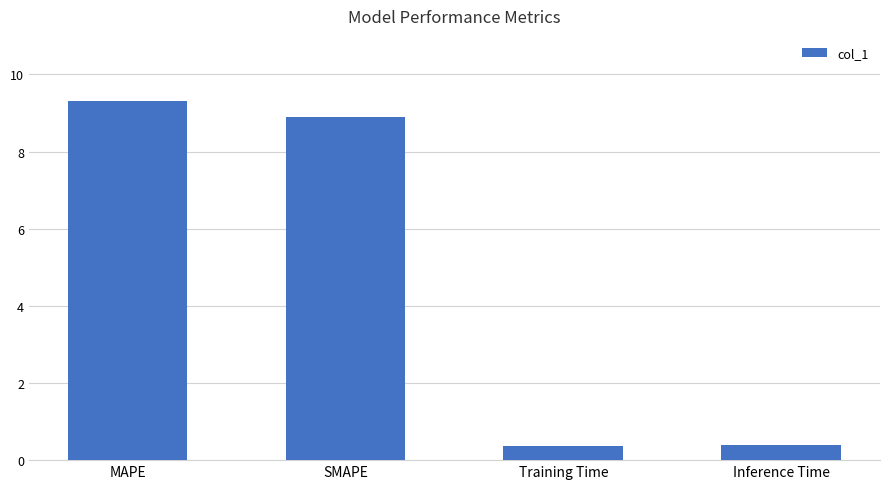

What is the sum of the values at SMAPE and Inference Time?

9.3